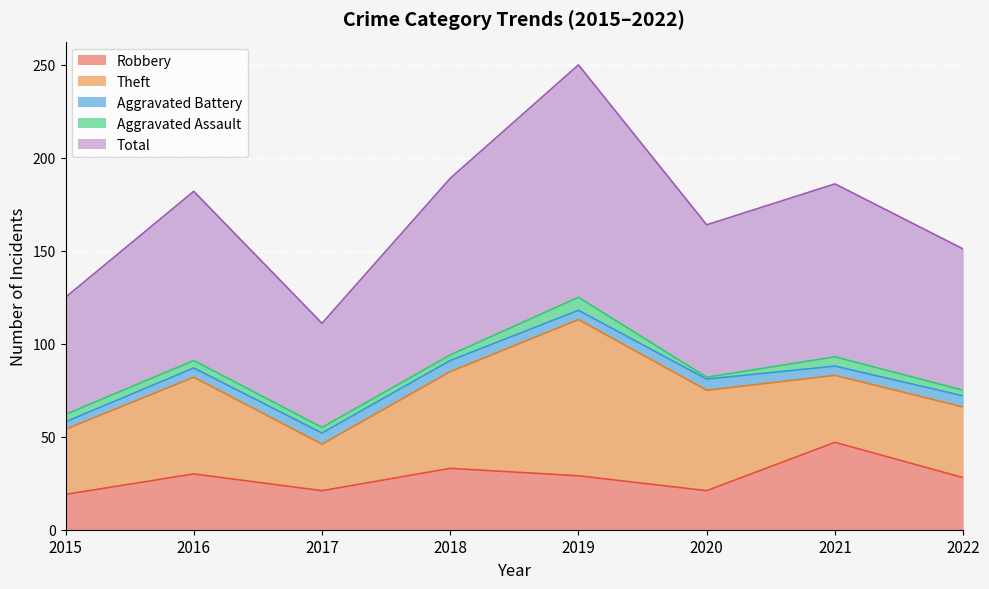

What is the sum of the Theft values at 2021 and 2022?

74